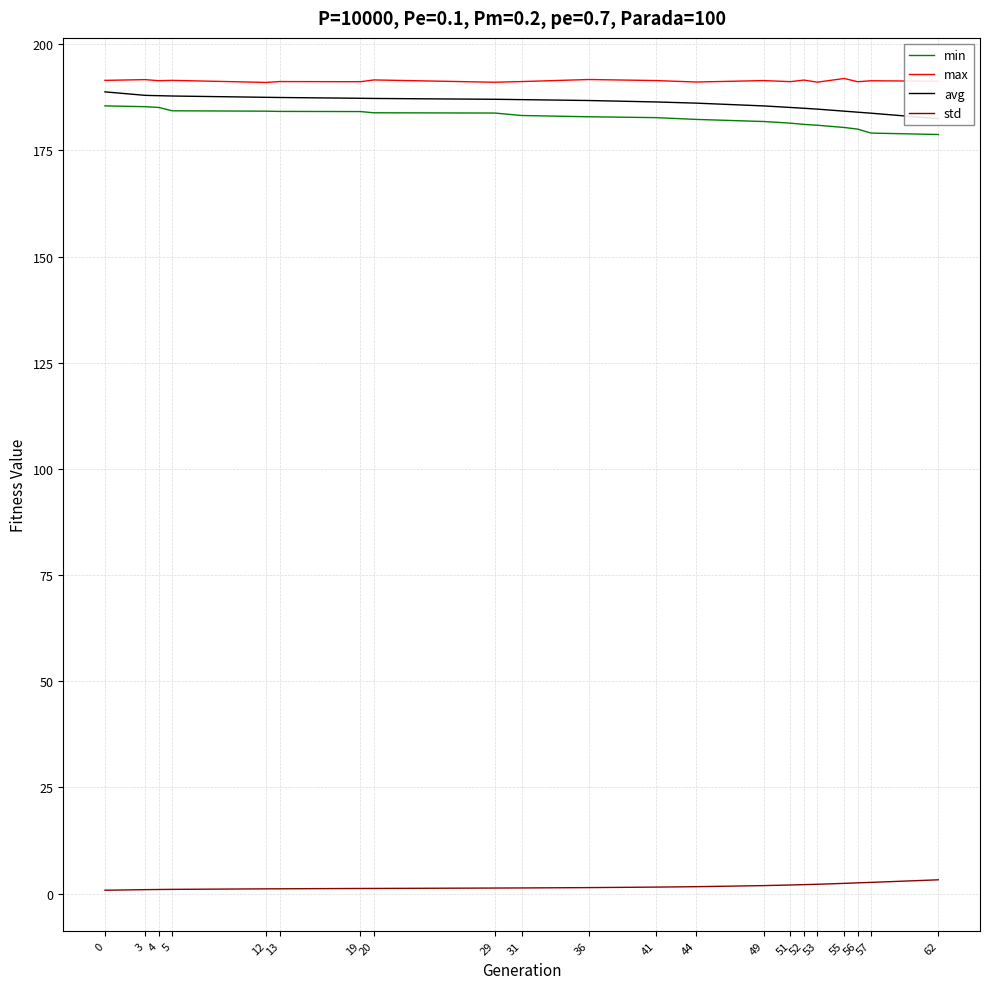

Is the value of min at 55 greater than the value of std at 56?

Yes